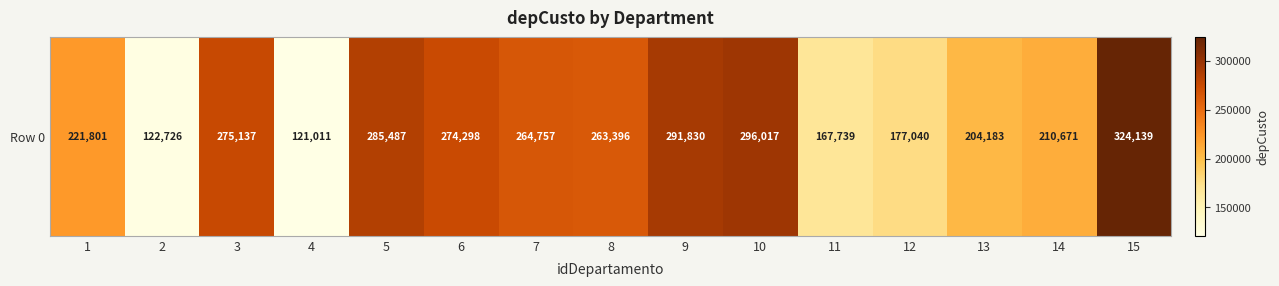

Reading left to right, extract all data points from this chart.

1=221801	2=122726	3=275137	4=121011	5=285487	6=274298	7=264757	8=263396	9=291830	10=296017	11=167739	12=177040	13=204183	14=210671	15=324139